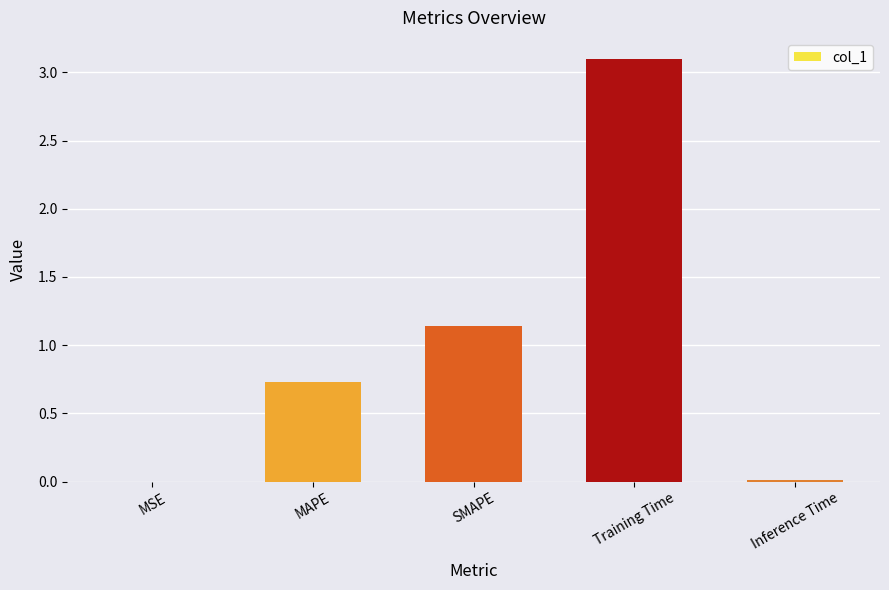

Which has a higher value, MSE or MAPE?

MAPE